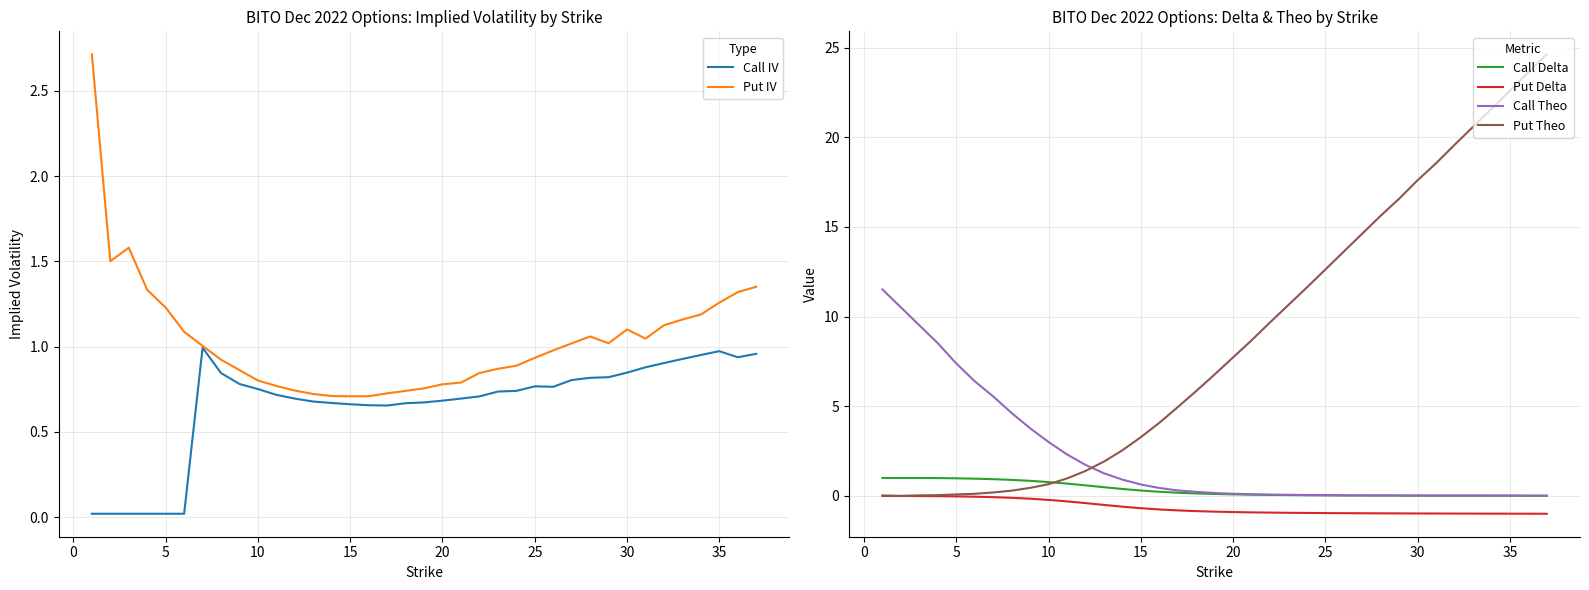

What is the average value of the Call IV series?

0.7